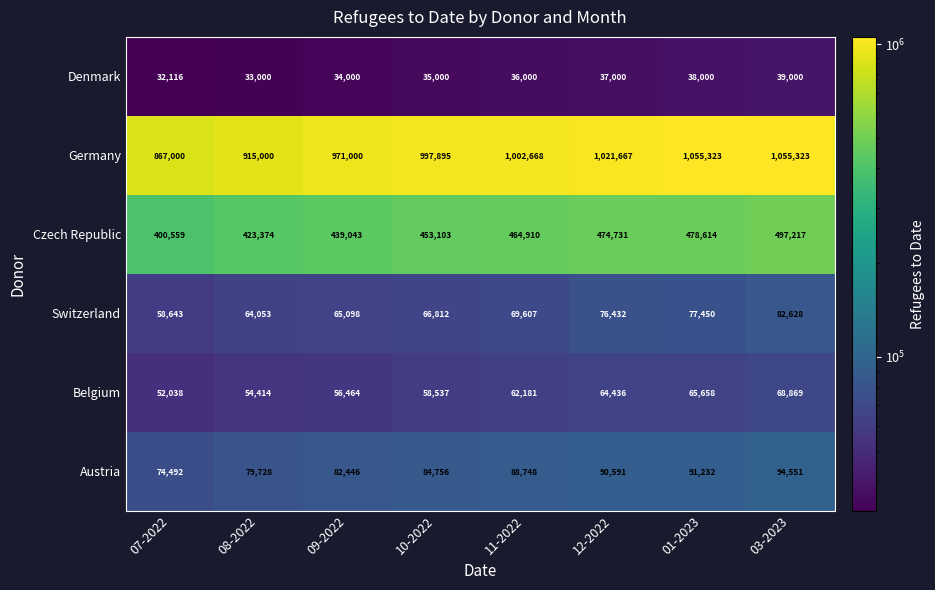

What is the difference between the highest and lowest values at 10-2022?

962895